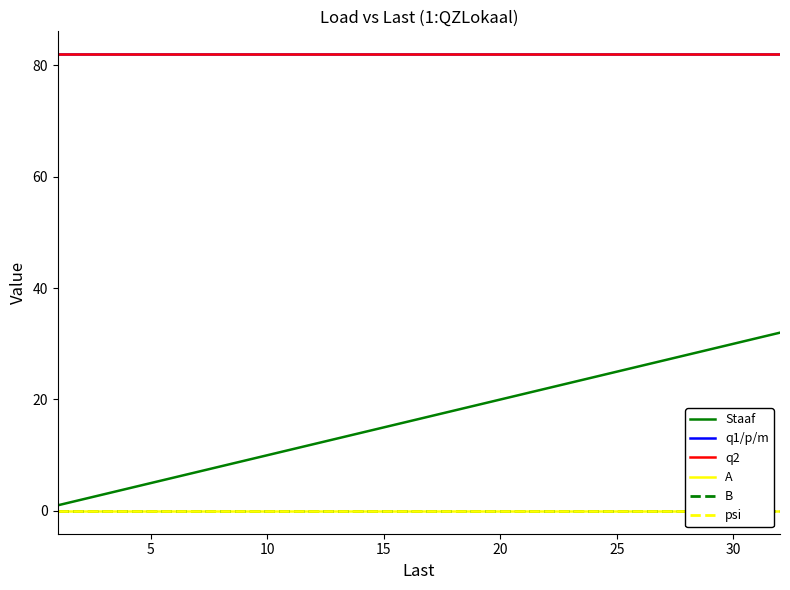

Which series has the widest spread of values?

Staaf